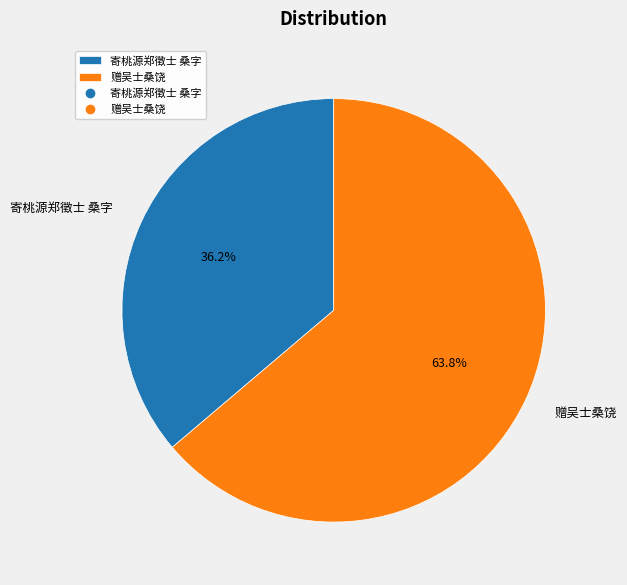

Is the sum of 赠吴士桑饶 and 寄桃源郑徵士 桑字 greater than half?

Yes